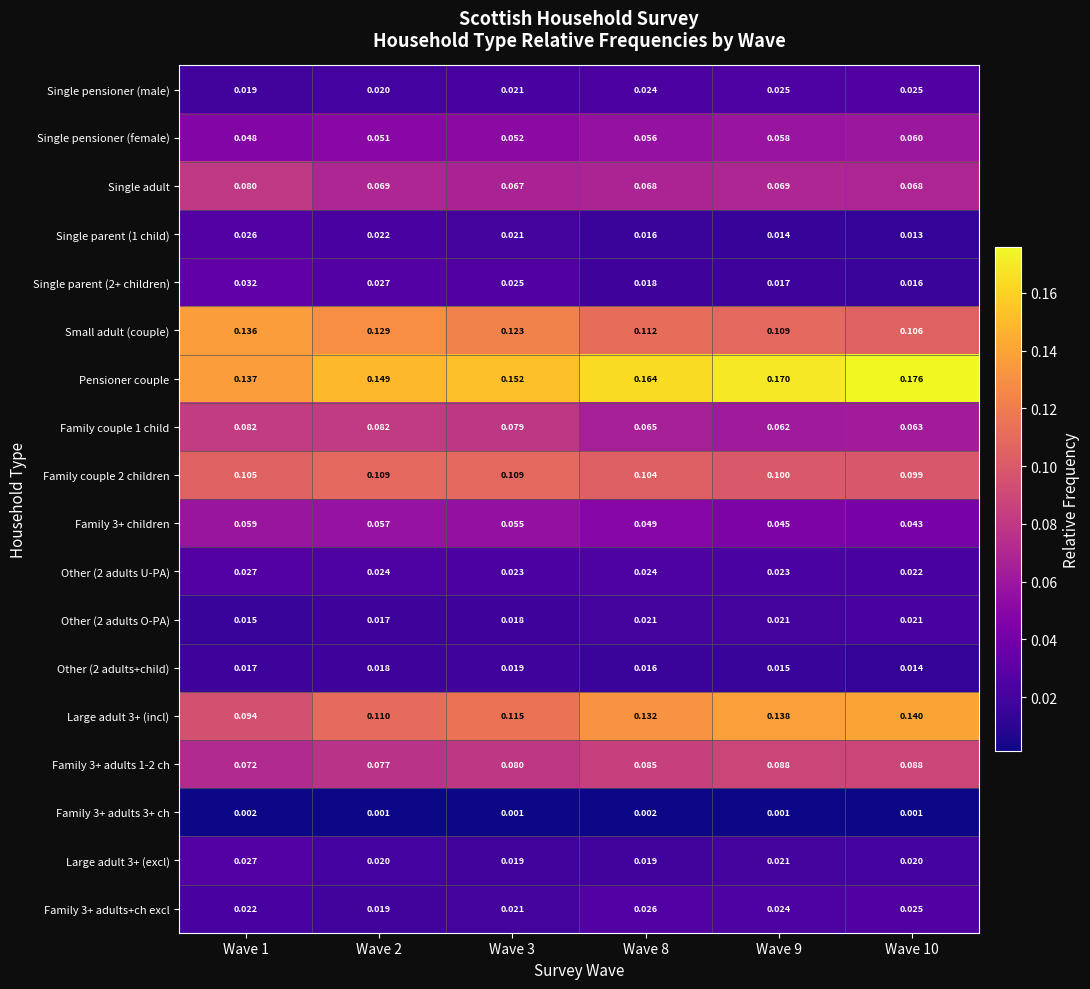

Which series has the largest total across all categories?

Pensioner couple